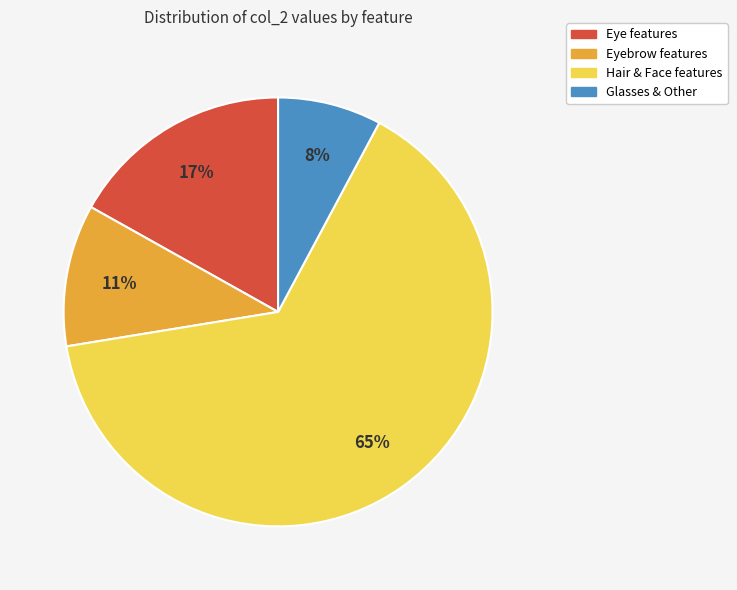

What is the smallest slice in the pie chart?

Glasses & Other